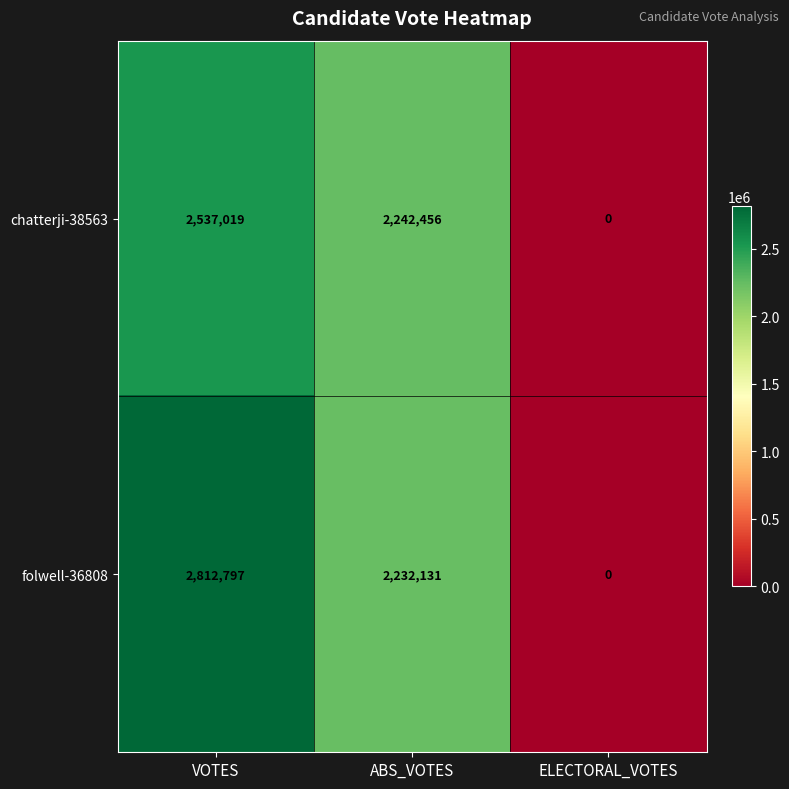

How many chatterji-38563 values are between 0 and 2537019?

3